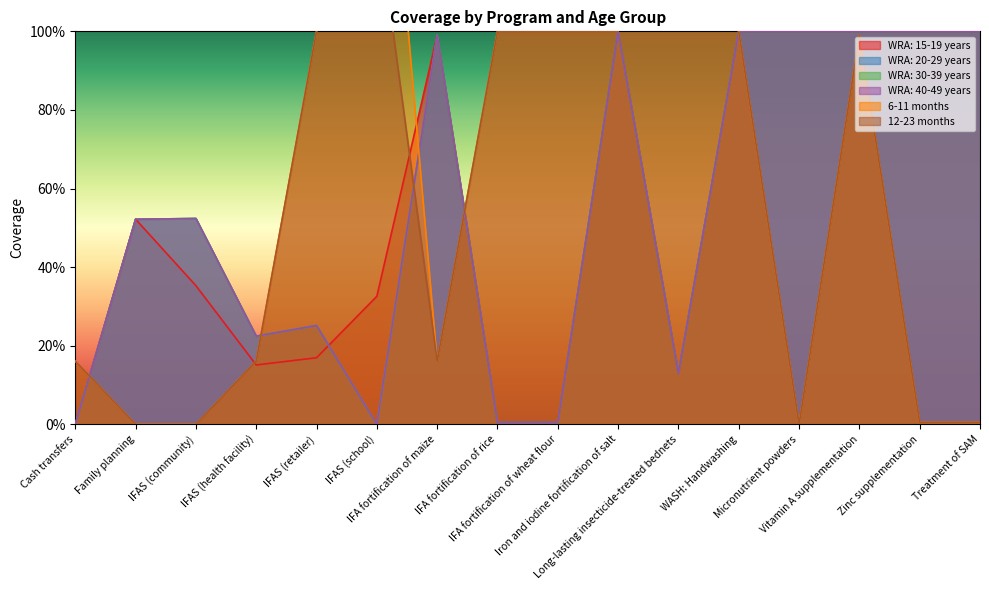

What is the sum of all 12-23 months values?

9.1